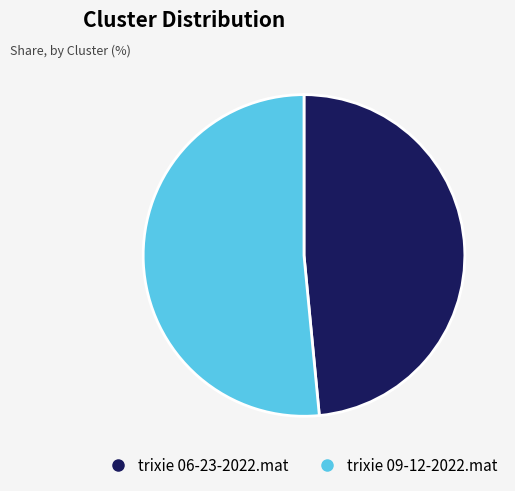

Does trixie 09-12-2022.mat represent more than half of the total?

Yes